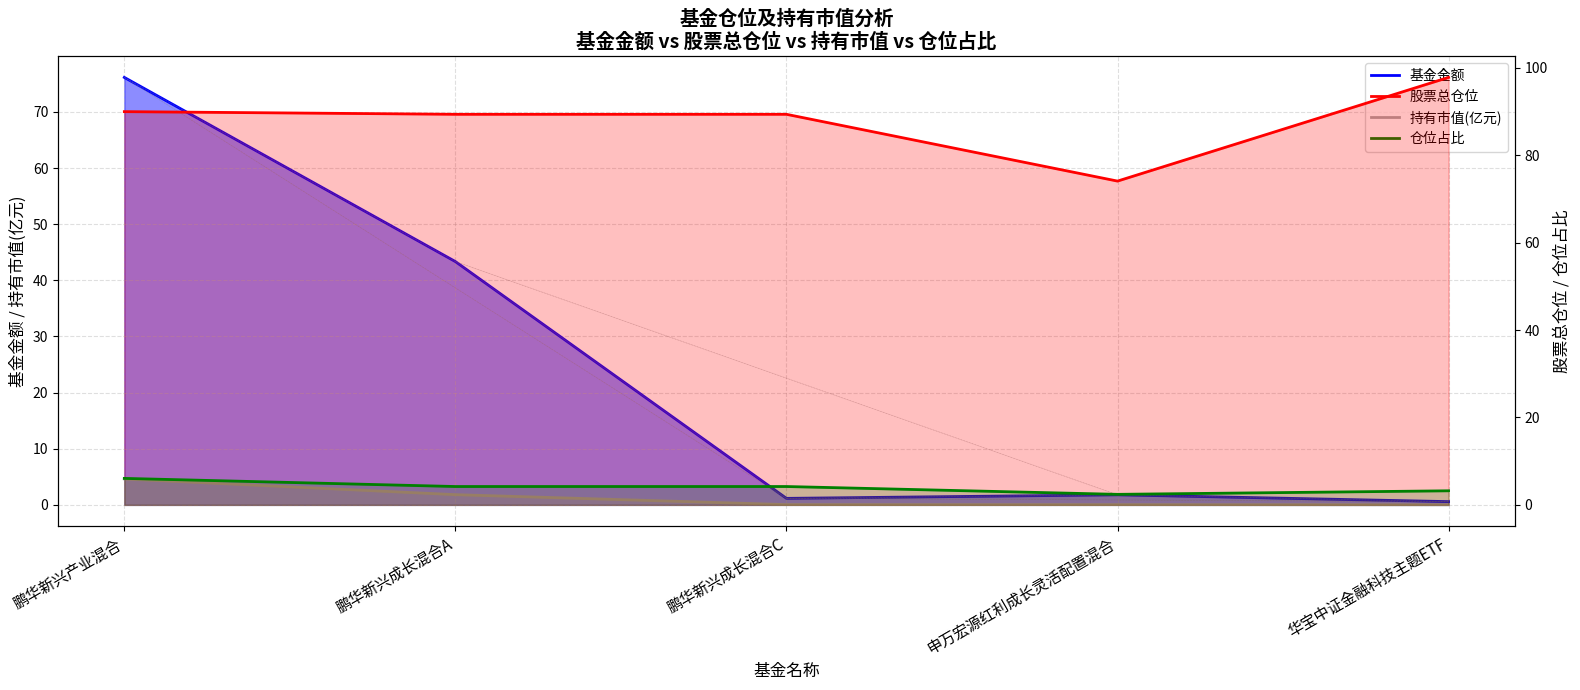

Is the value of 仓位占比 at 鹏华新兴成长混合C greater than the value of 持有市值(亿元) at 华宝中证金融科技主题ETF?

Yes